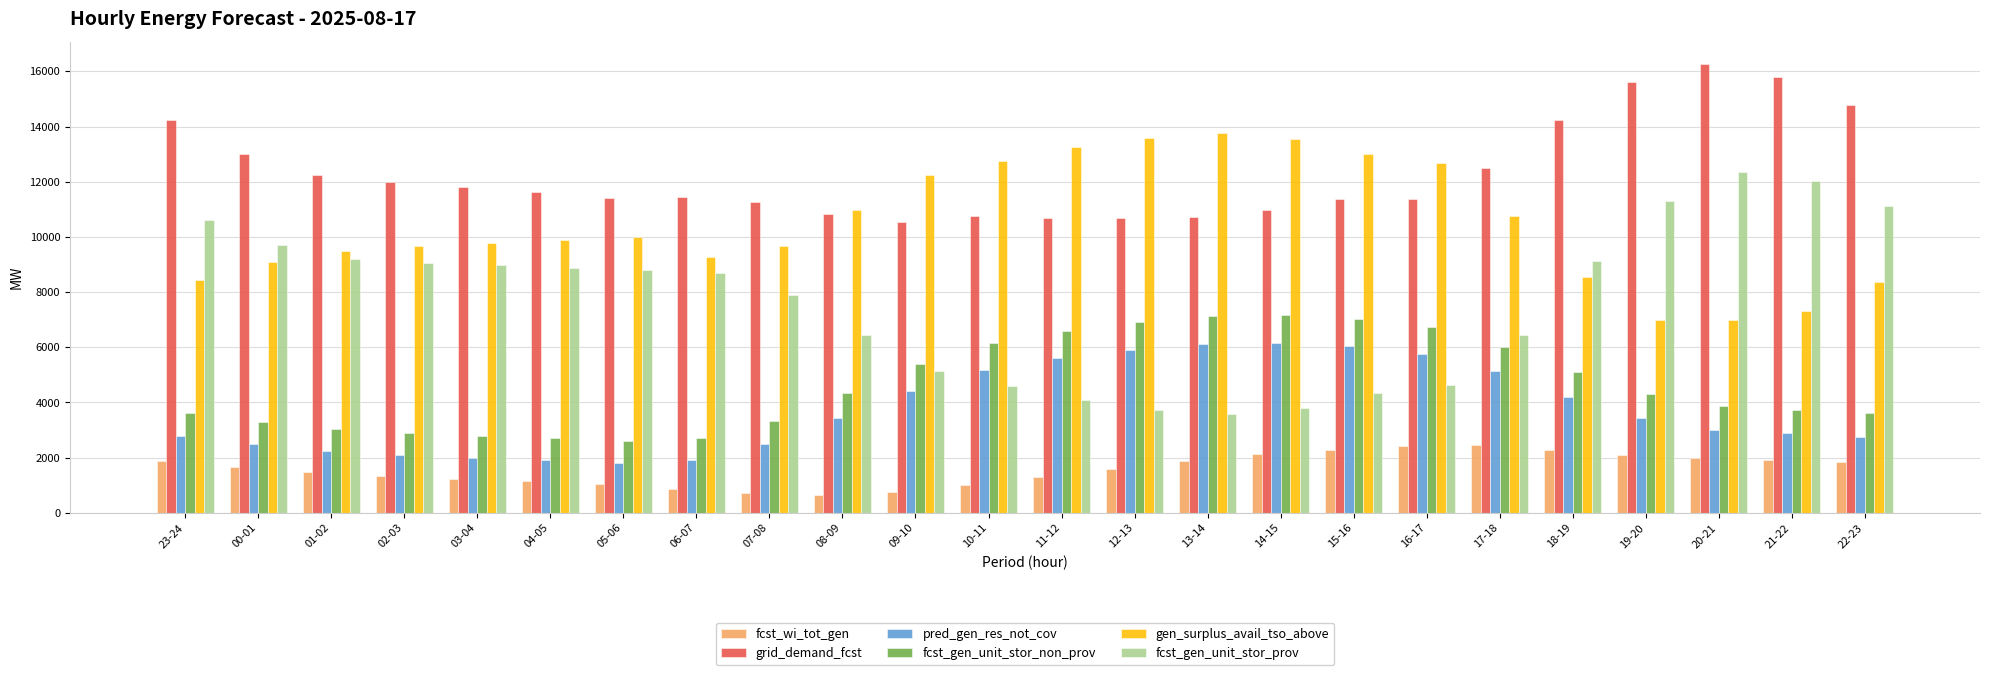

Read the pred_gen_res_not_cov value at 15-16.

6044